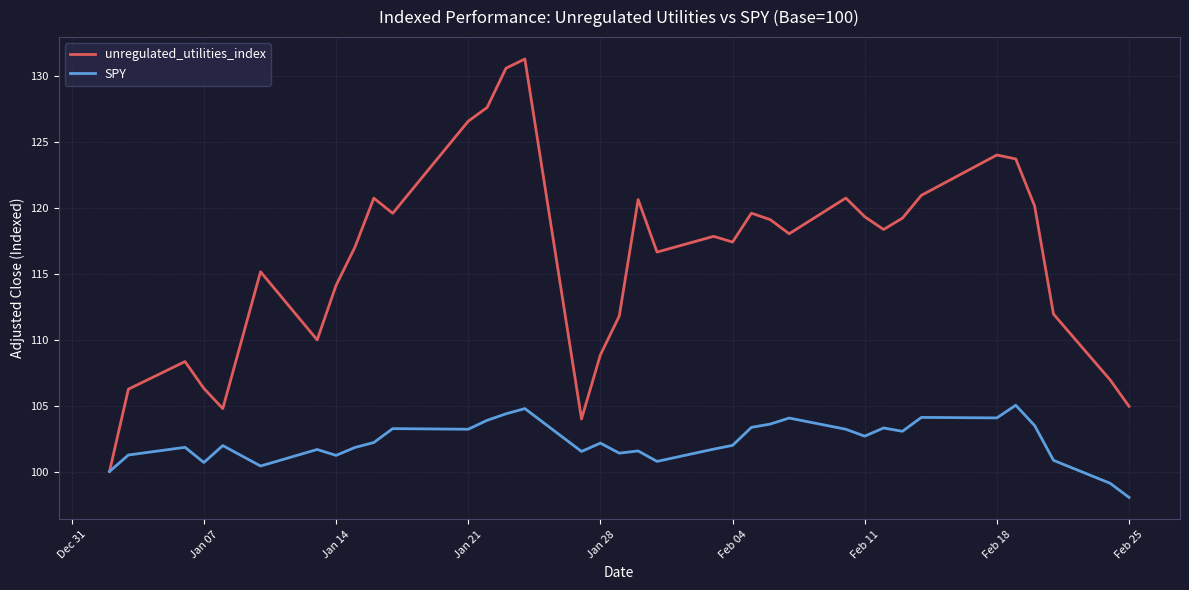

How many lines are shown in the chart?

2